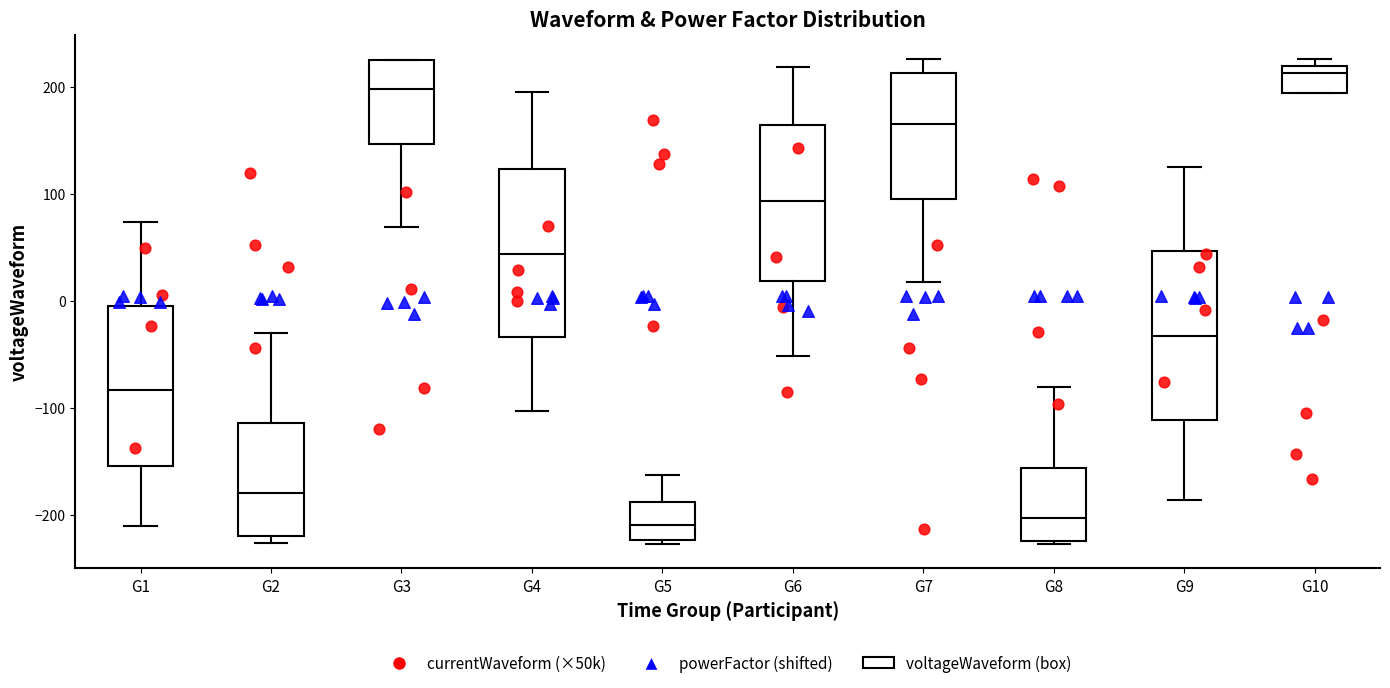

Reading left to right, read every box against the y-axis: the position of its median line, the range the box covers, and the ends of its whiskers. The values are not printed on the chart, so give them approximately, as read against the axis.

G1: median -80, box -150 to 0, whiskers -210 to 70
G2: median -180, box -220 to -110, whiskers -230 to -30
G3: median 200, box 150 to 220, whiskers 70 to 220
G4: median 40, box -30 to 120, whiskers -100 to 200
G5: median -210, box -220 to -190, whiskers -230 to -160
G6: median 90, box 20 to 160, whiskers -50 to 220
G7: median 170, box 100 to 210, whiskers 20 to 230
G8: median -200, box -220 to -160, whiskers -230 to -80
G9: median -30, box -110 to 50, whiskers -190 to 120
G10: median 210, box 190 to 220, whiskers 190 to 230